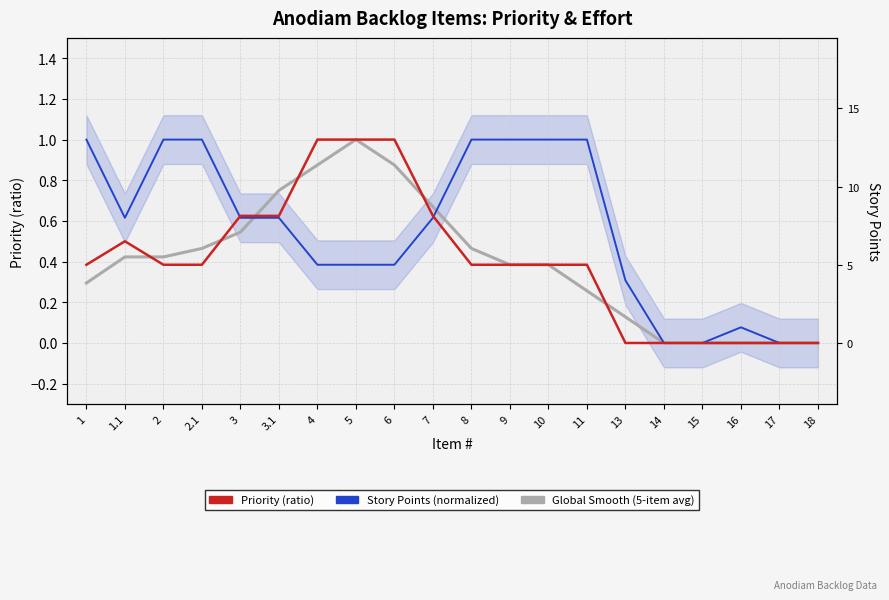

True or false: Global Smooth (5-item avg) has more than 2 points higher than both neighbors.

False